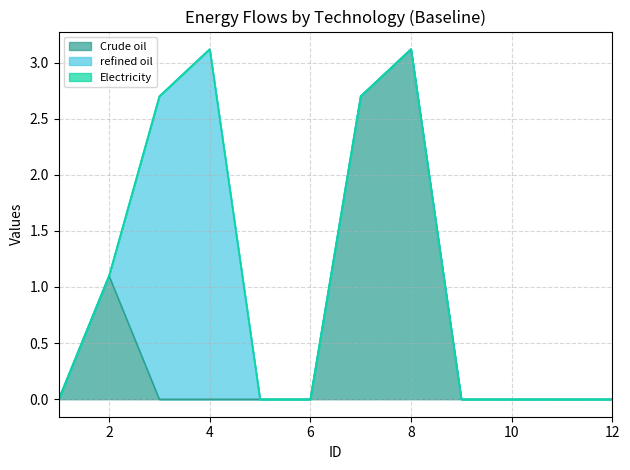

What is the average value of the Crude oil series?

0.6